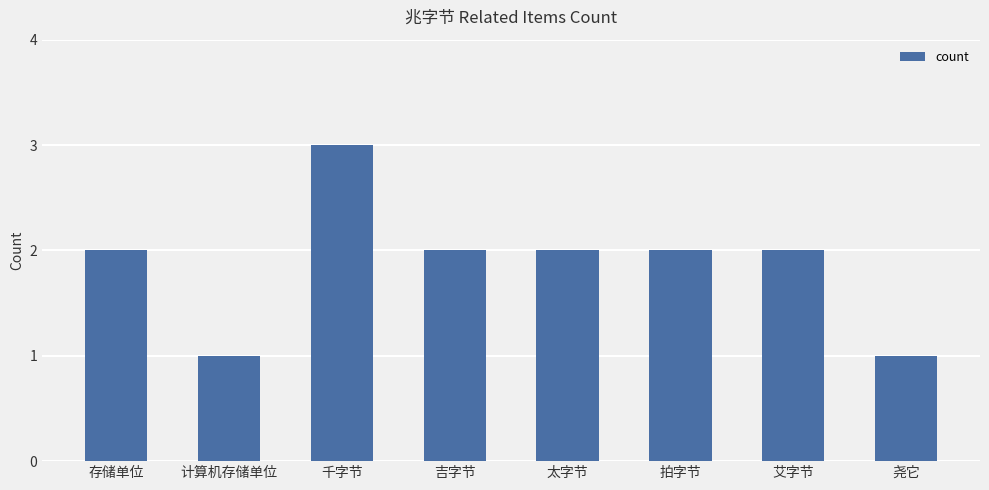

Count the number of data series in this chart.

1